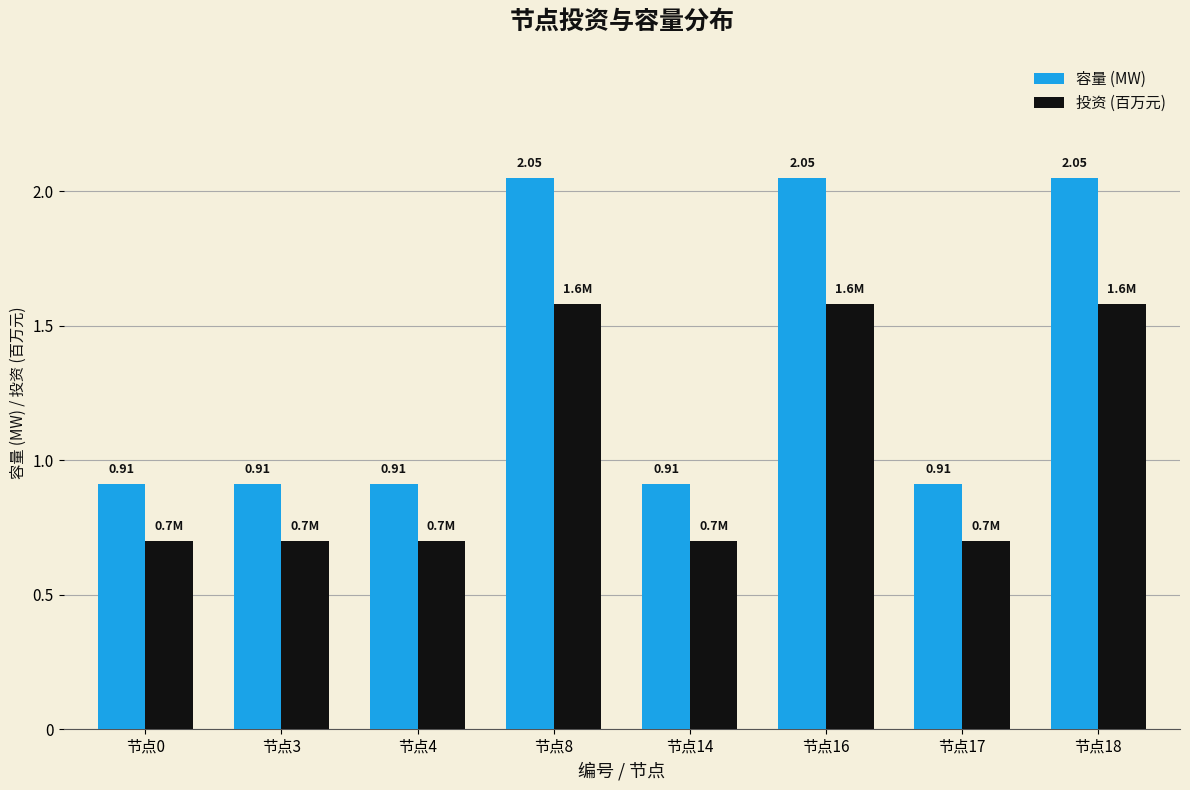

List the series in order of their overall mean, highest first.

容量 (MW), 投资 (百万元)